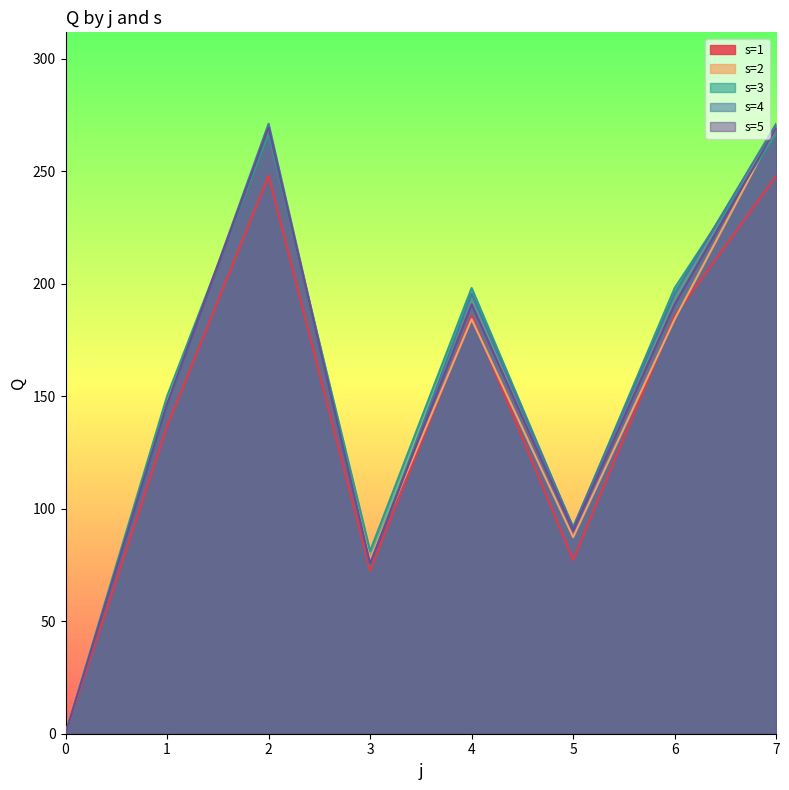

Which category has the highest value across all series?

2